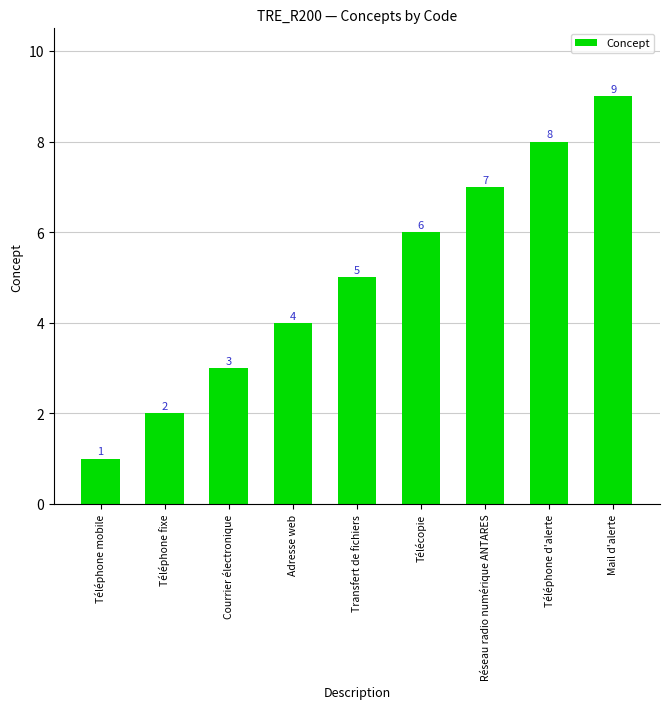

Reading left to right, extract all data points from this chart.

Téléphone mobile=1	Téléphone fixe=2	Courrier électronique=3	Adresse web=4	Transfert de fichiers=5	Télécopie=6	Réseau radio numérique ANTARES=7	Téléphone d'alerte=8	Mail d'alerte=9